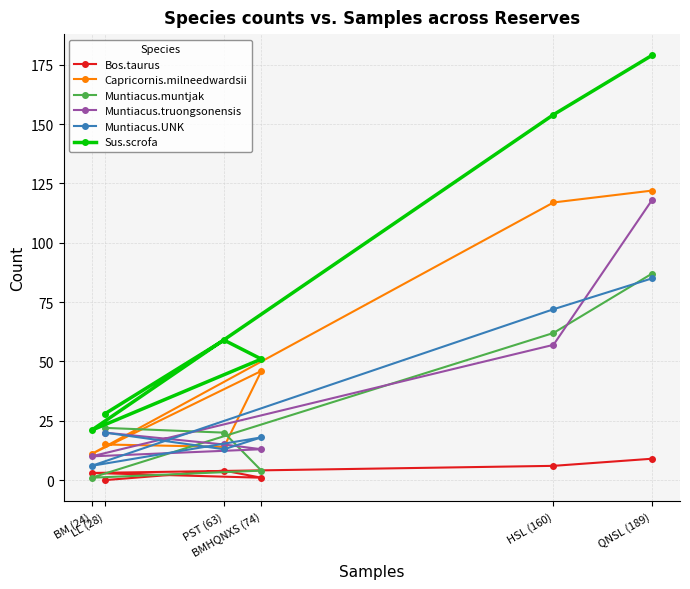

What is the label of the 5th point from the left?

HSL (160)